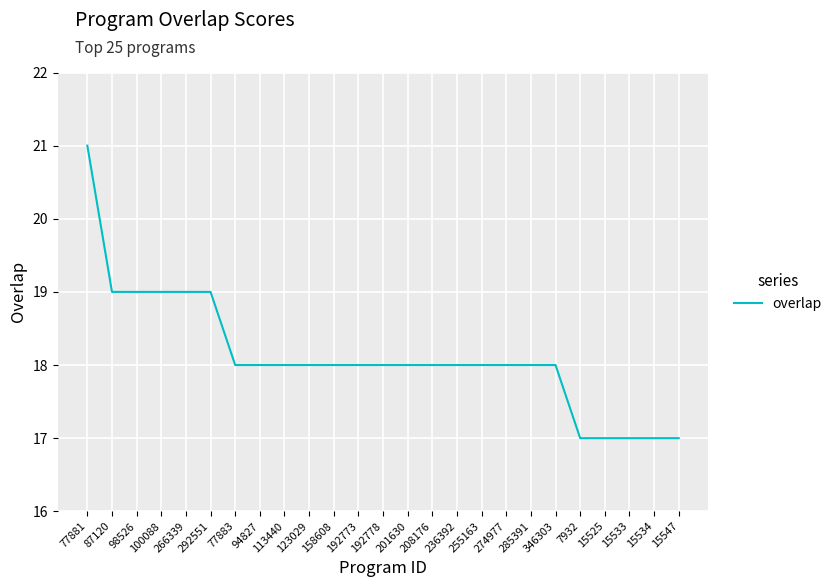

What is the smallest value displayed?

17